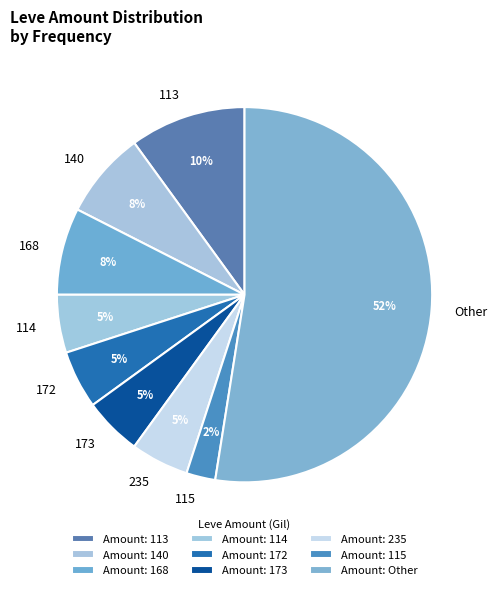

The 235 slice represents 5% of the pie. True or false?

True